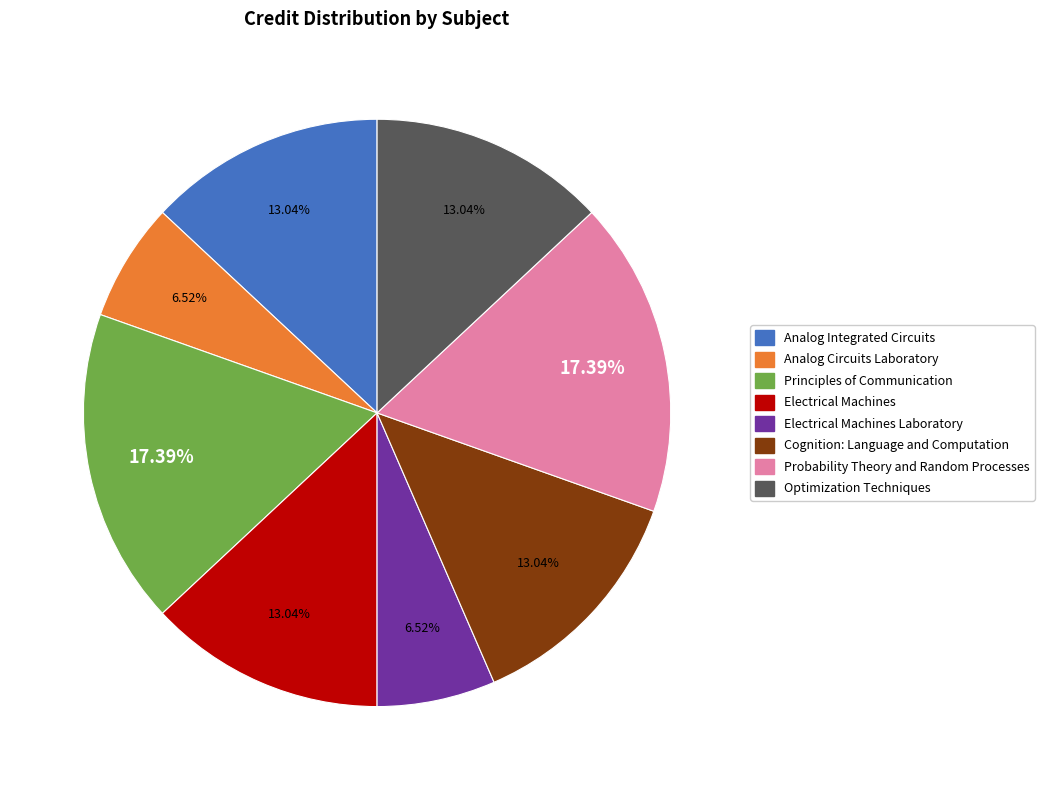

Does any single category account for the majority?

No